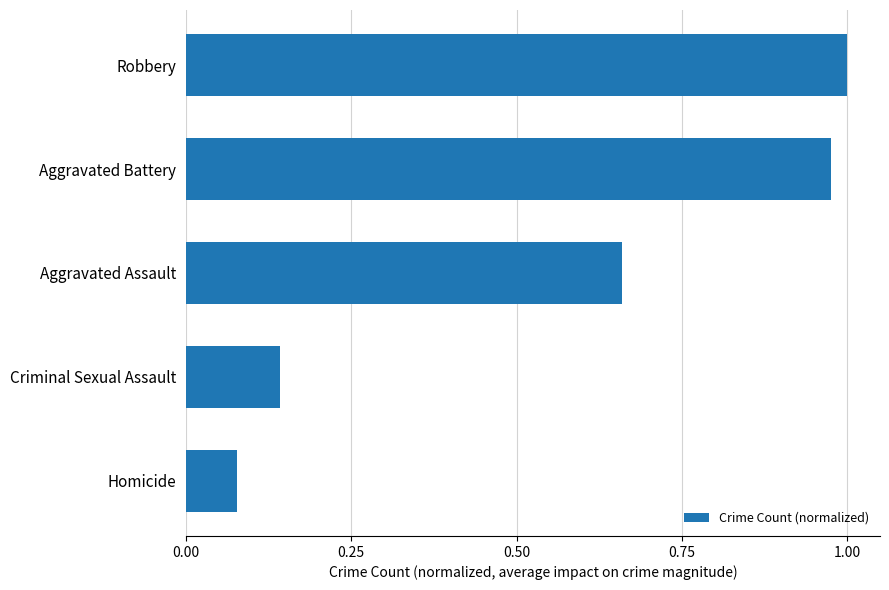

Does the chart contain any negative values?

No